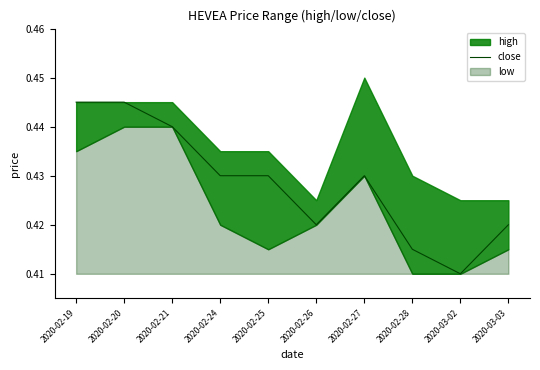

Count the values in the range 0 to 1.

10